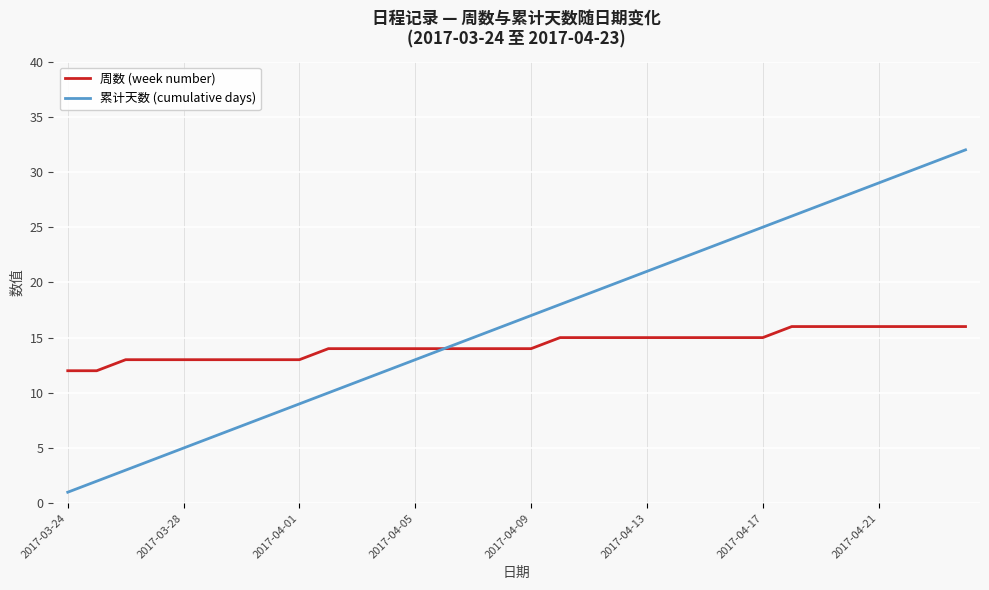

Which series has the largest total across all categories?

累计天数 (cumulative days)